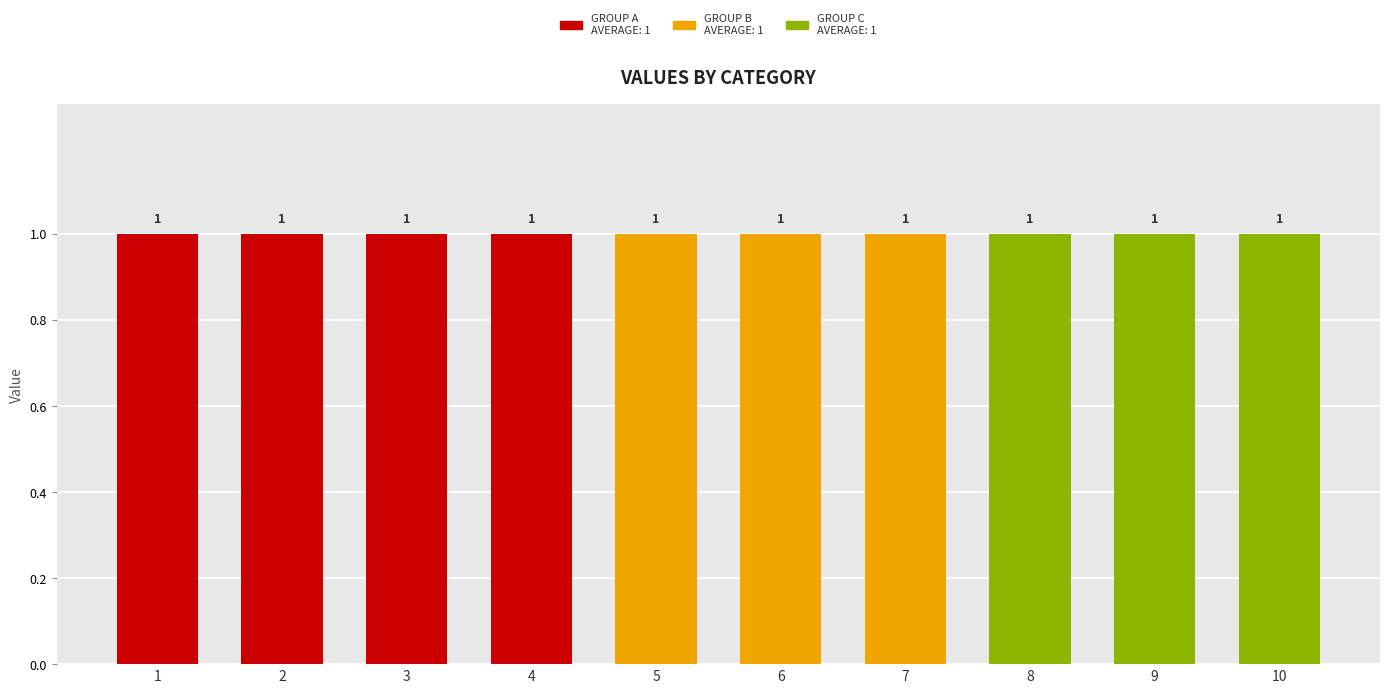

How many positive values does the Group C (col 2) series have?

3